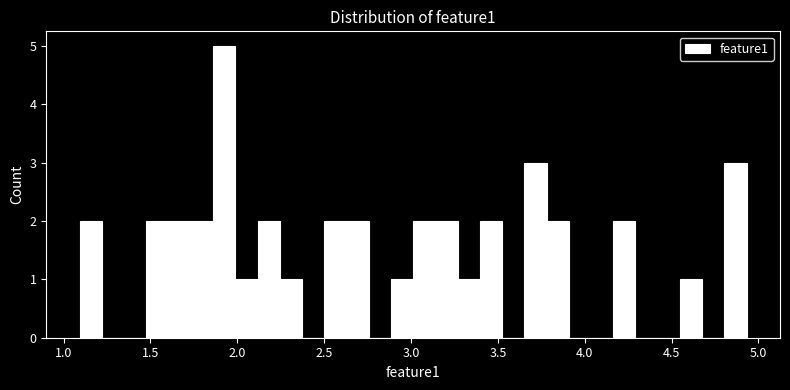

Read against the x-axis, roughly where is the centre of the tallest bar?

1.90